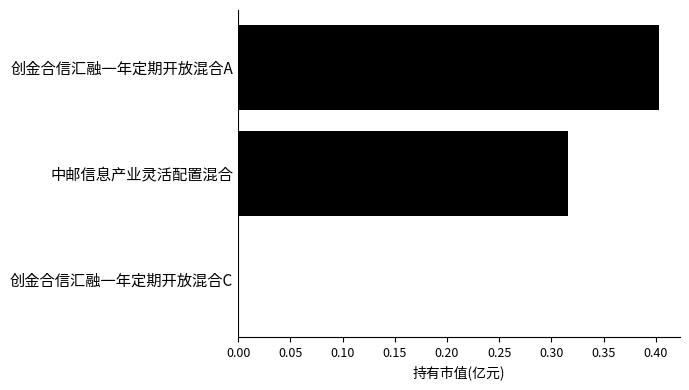

What is the sum of the values at 中邮信息产业灵活配置混合 and 创金合信汇融一年定期开放混合A?

0.7